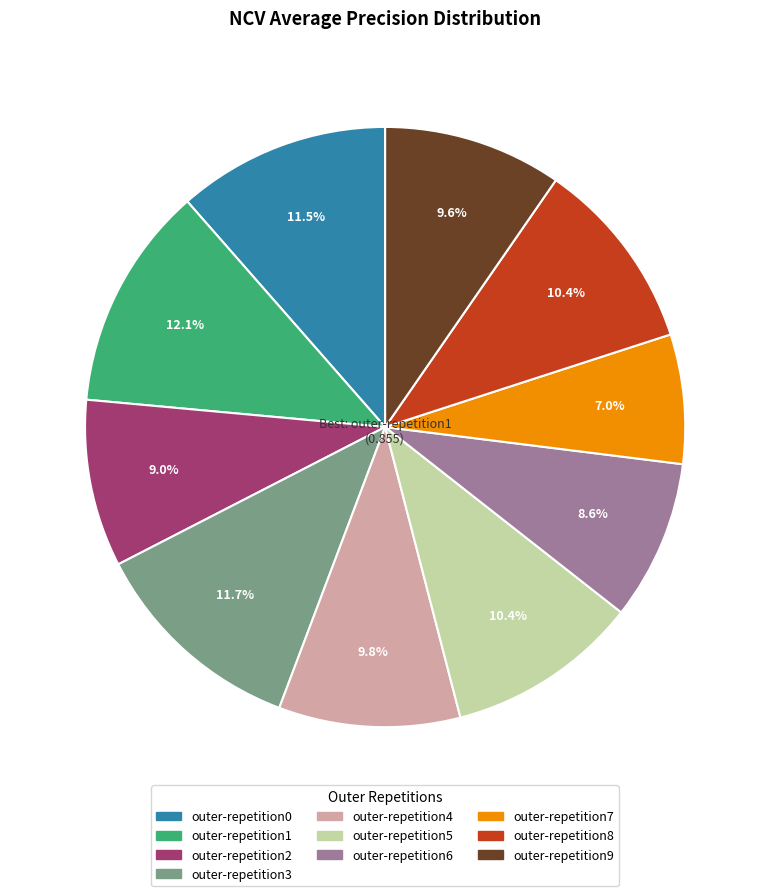

To the nearest percent, what is the difference between the largest and smallest slice percentages?

5%